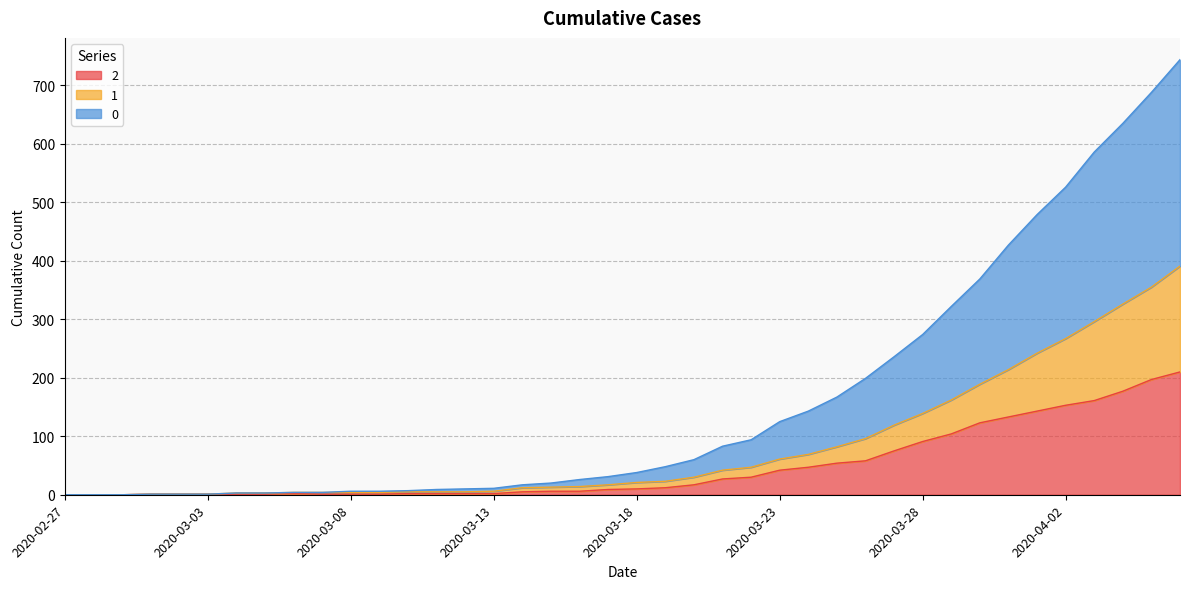

Reading right to left, extract all data points from this chart.

0: 2020-04-06=744	2020-04-05=688	2020-04-04=635	2020-04-03=586	2020-04-02=526	2020-04-01=479	2020-03-31=427	2020-03-30=369	2020-03-29=322	2020-03-28=274	2020-03-27=236	2020-03-26=199	2020-03-25=167	2020-03-24=143	2020-03-23=125	2020-03-22=94	2020-03-21=83	2020-03-20=60	2020-03-19=48	2020-03-18=38	2020-03-17=31	2020-03-16=26	2020-03-15=20	2020-03-14=17	2020-03-13=11	2020-03-12=10	2020-03-11=9	2020-03-10=7	2020-03-09=6	2020-03-08=6	2020-03-07=4	2020-03-06=4	2020-03-05=3	2020-03-04=3	2020-03-03=1	2020-03-02=1	2020-03-01=1	2020-02-29=0	2020-02-28=0	2020-02-27=0
1: 2020-04-06=391	2020-04-05=355	2020-04-04=326	2020-04-03=296	2020-04-02=267	2020-04-01=242	2020-03-31=214	2020-03-30=189	2020-03-29=162	2020-03-28=139	2020-03-27=119	2020-03-26=96	2020-03-25=82	2020-03-24=69	2020-03-23=61	2020-03-22=47	2020-03-21=42	2020-03-20=30	2020-03-19=23	2020-03-18=21	2020-03-17=17	2020-03-16=14	2020-03-15=13	2020-03-14=12	2020-03-13=6	2020-03-12=5	2020-03-11=5	2020-03-10=5	2020-03-09=4	2020-03-08=4	2020-03-07=4	2020-03-06=4	2020-03-05=3	2020-03-04=3	2020-03-03=1	2020-03-02=1	2020-03-01=1	2020-02-29=0	2020-02-28=0	2020-02-27=0
2: 2020-04-06=210	2020-04-05=197	2020-04-04=177	2020-04-03=161	2020-04-02=153	2020-04-01=143	2020-03-31=133	2020-03-30=123	2020-03-29=104	2020-03-28=91	2020-03-27=75	2020-03-26=58	2020-03-25=54	2020-03-24=47	2020-03-23=42	2020-03-22=30	2020-03-21=27	2020-03-20=17	2020-03-19=12	2020-03-18=10	2020-03-17=9	2020-03-16=6	2020-03-15=6	2020-03-14=5	2020-03-13=2	2020-03-12=2	2020-03-11=2	2020-03-10=2	2020-03-09=1	2020-03-08=1	2020-03-07=1	2020-03-06=2	2020-03-05=1	2020-03-04=1	2020-03-03=1	2020-03-02=1	2020-03-01=1	2020-02-29=0	2020-02-28=0	2020-02-27=0